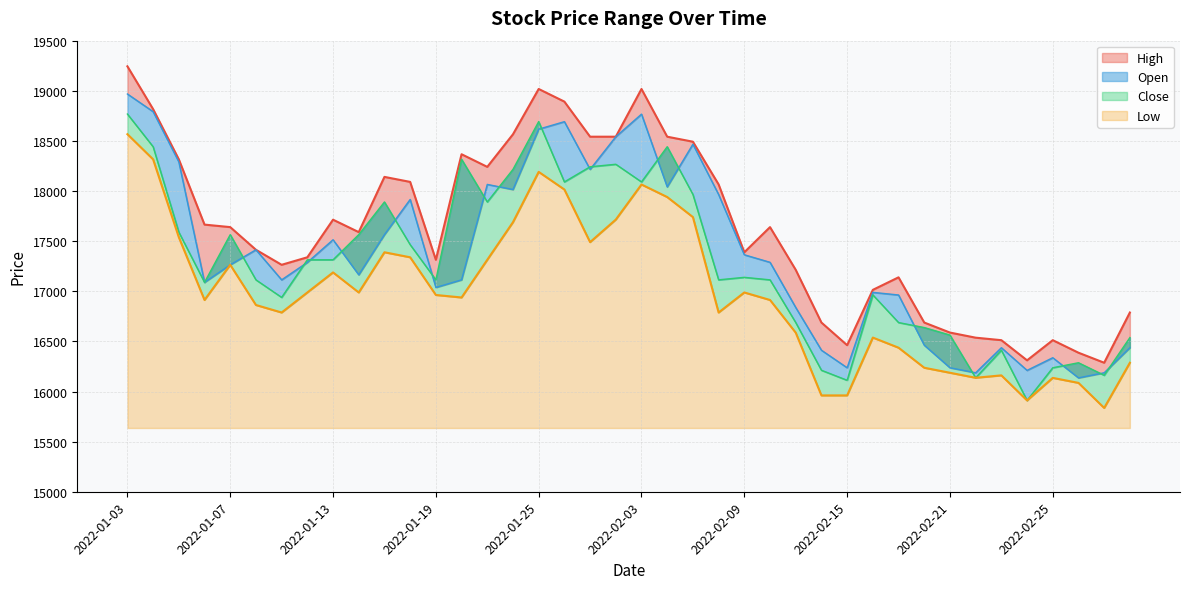

What is the value of the Open point at the 27th from the left?

16838